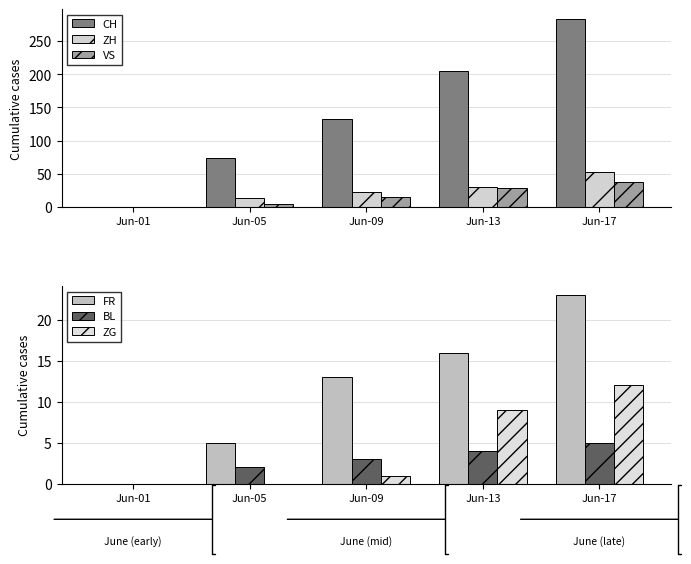

Is the value of FR at Jun-17 greater than the value of CH at Jun-01?

Yes